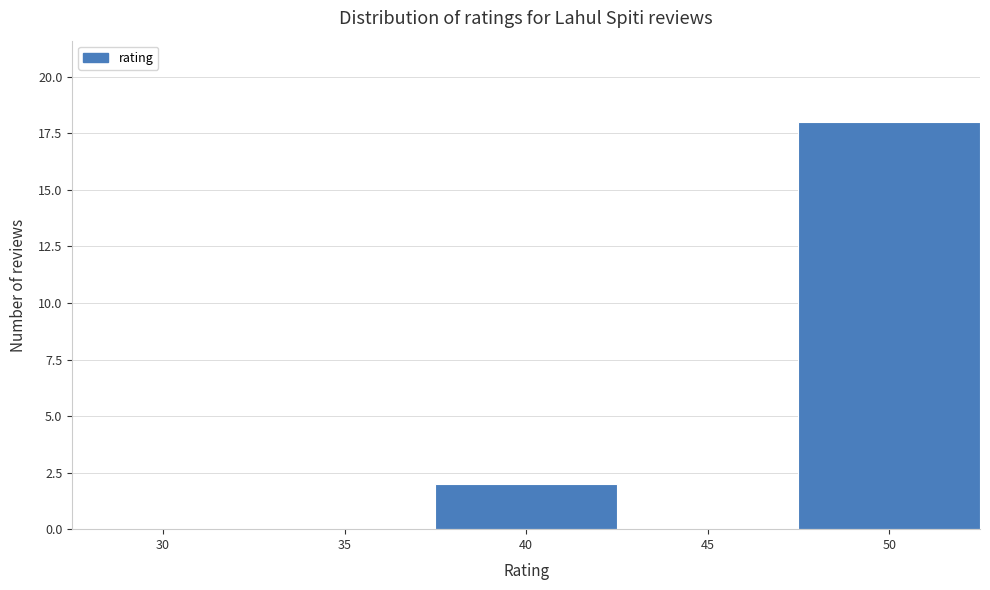

Reading left to right, extract all data points from this chart.

30=0	35=0	40=2	45=0	50=18